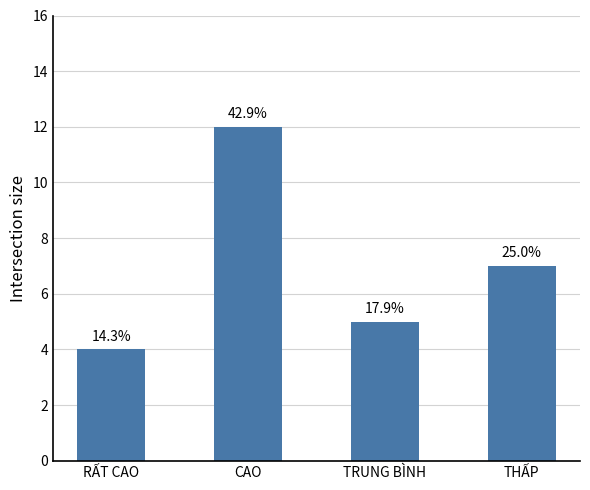

How many values are between 5 and 12?

3